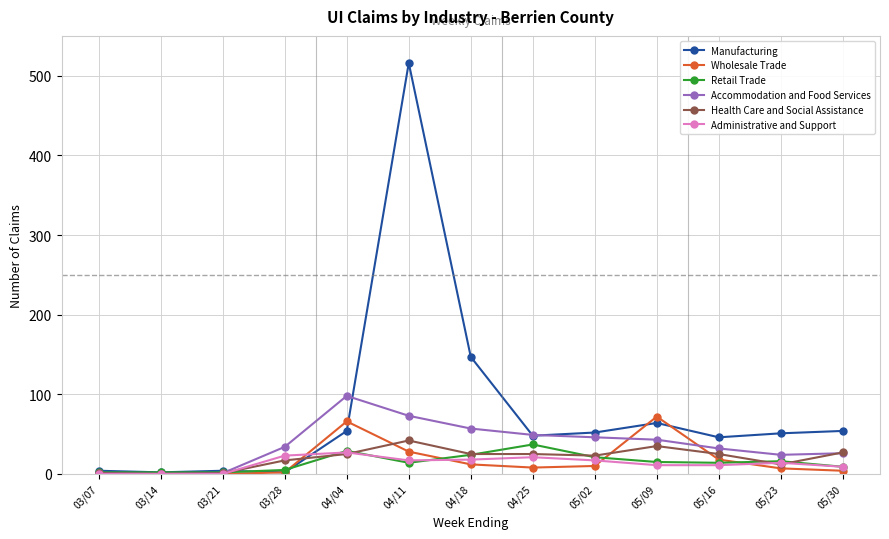

What position from the right is 03/28?

10